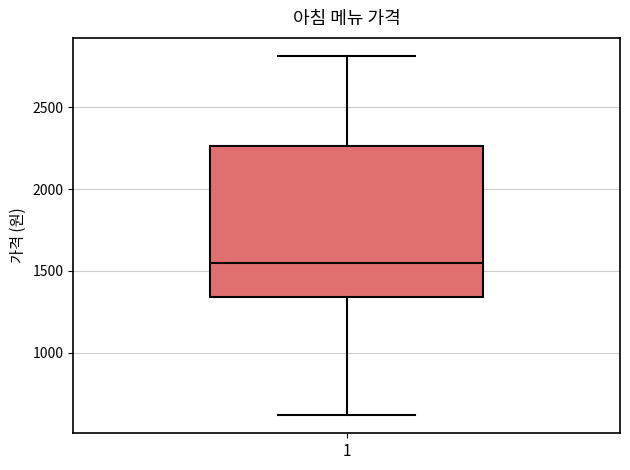

Transcribe this box plot: give where the median line is, the range the box spans, and where the two whiskers end, as read against the y-axis. The values are not printed on the chart, so give them approximately, as read against the axis.

median 1550, box 1350 to 2250, whiskers 600 to 2800